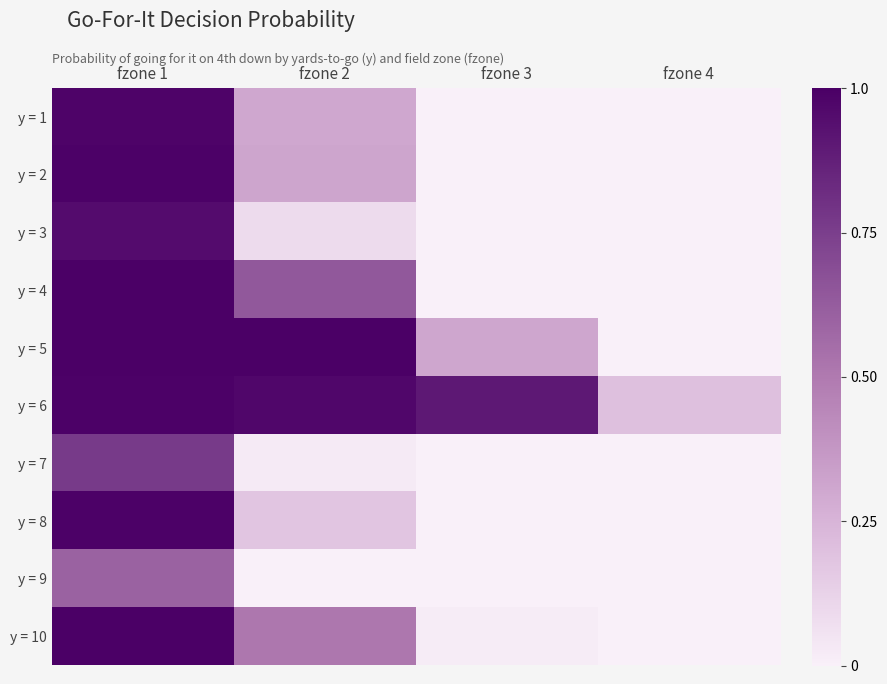

Which has a higher value, fzone 4 or fzone 1?

fzone 1